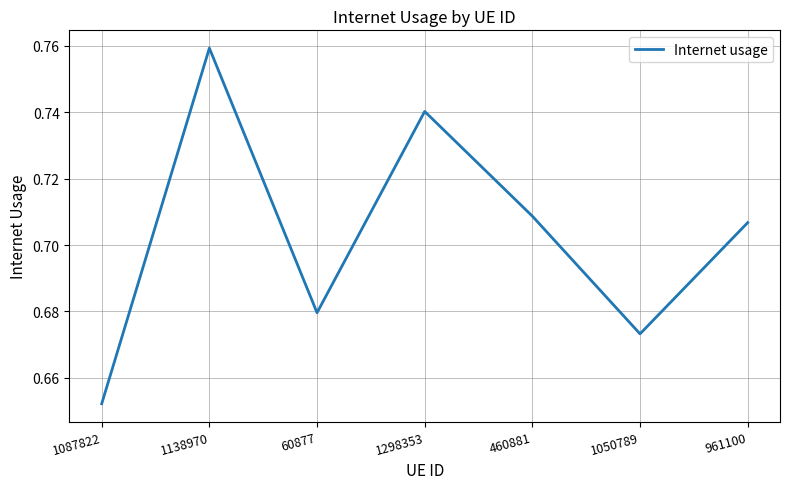

What position from the right is 1087822?

7